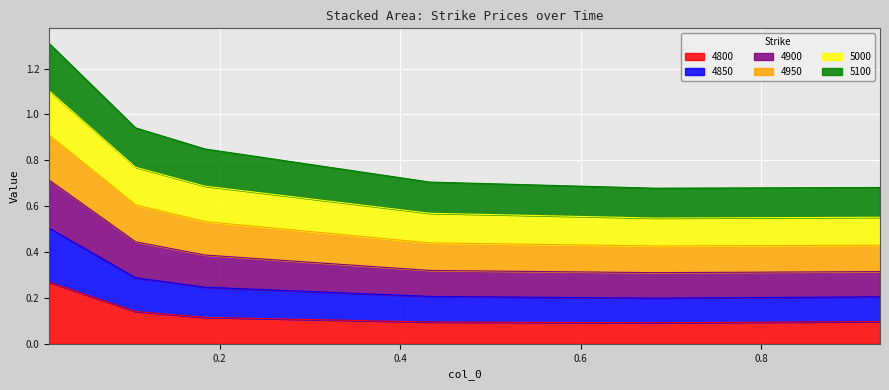

At which category does the chart reach its minimum across all series?

0.6821917808219178